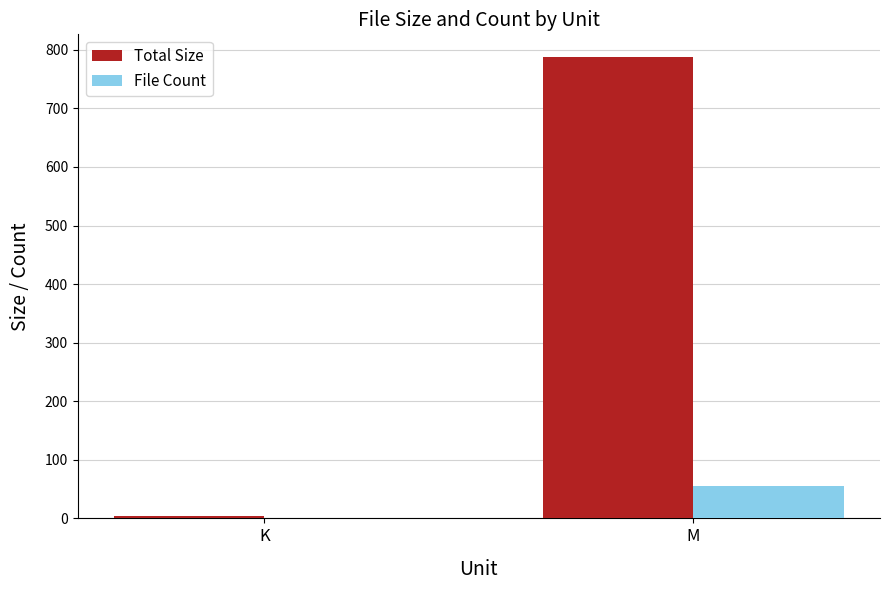

How many categories are shown in the chart?

2